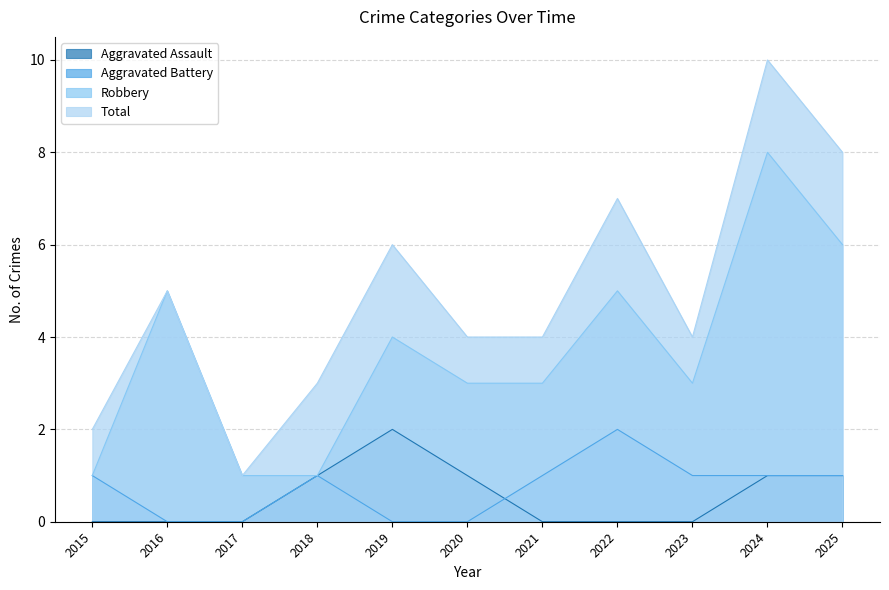

What is the maximum value shown in the chart?

10